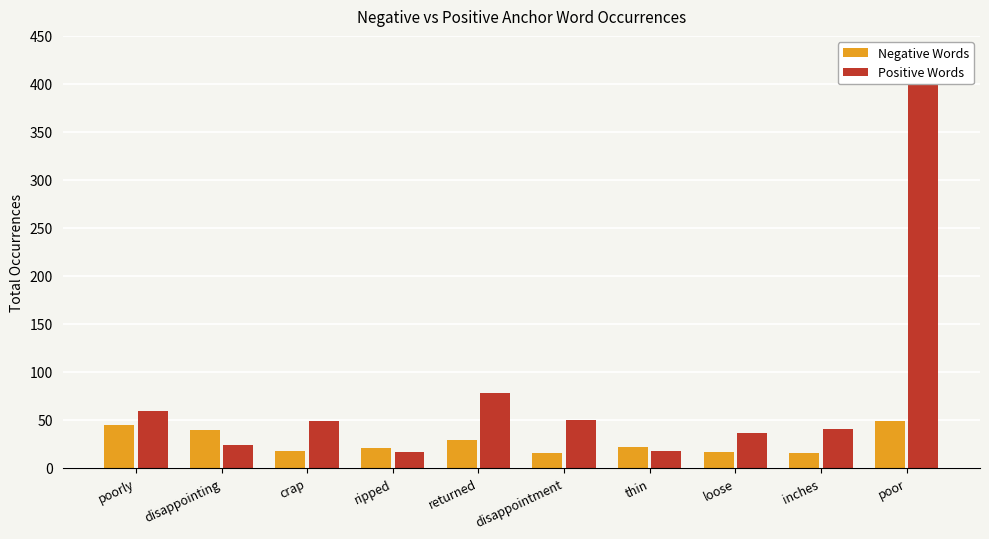

Is the value of Positive Words at loose greater than the value of Negative Words at disappointment?

Yes